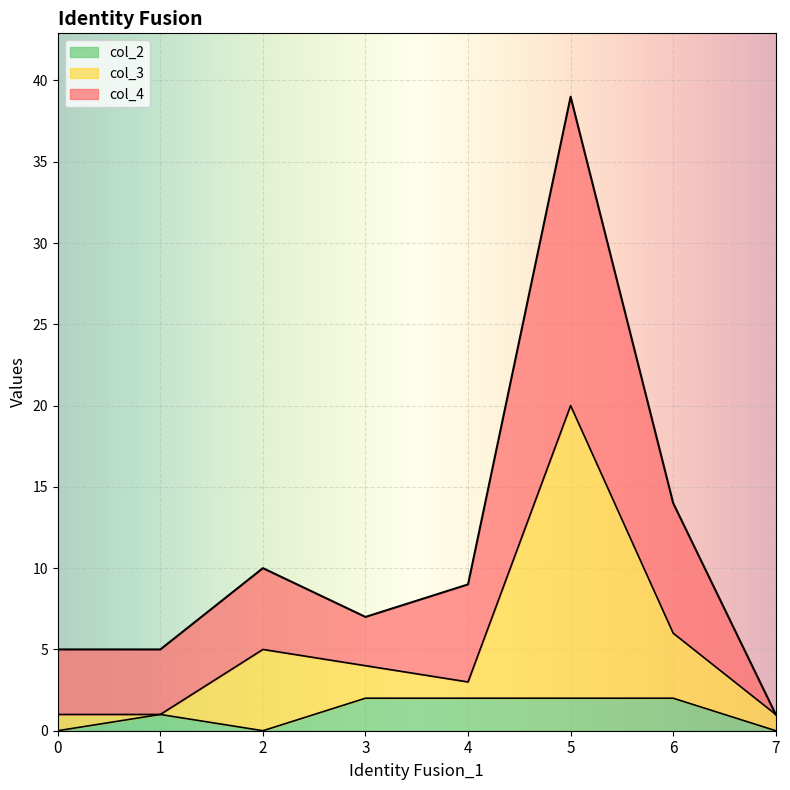

What is the approximate value of col_3 at 6, to the nearest 5?

5